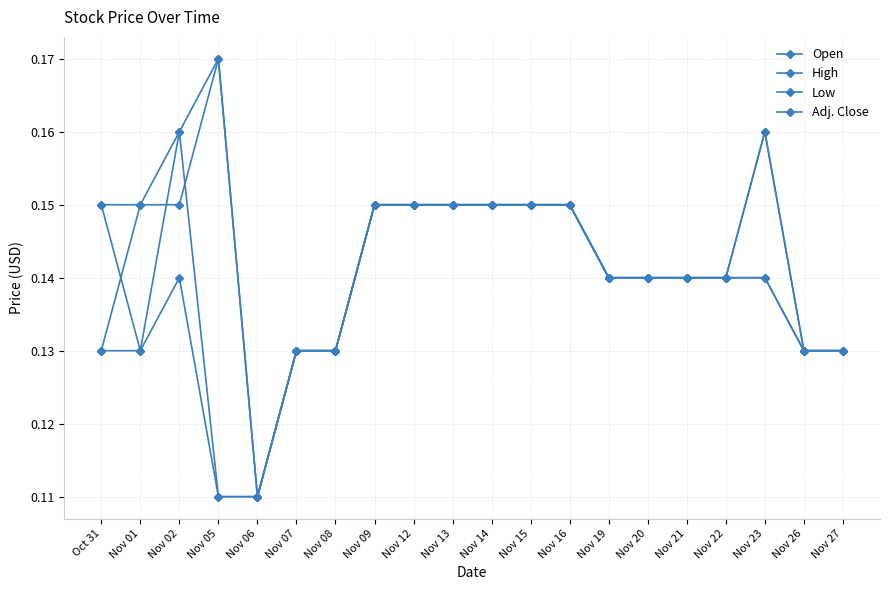

At how many categories does at least one series exceed 0?

20